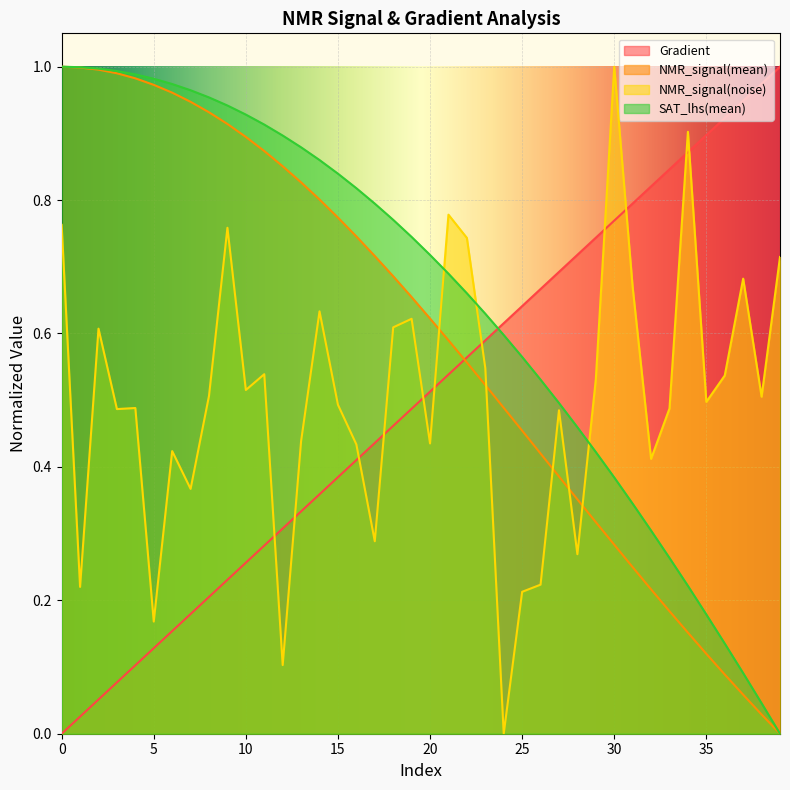

How many values in the Gradient series exceed 0?

39